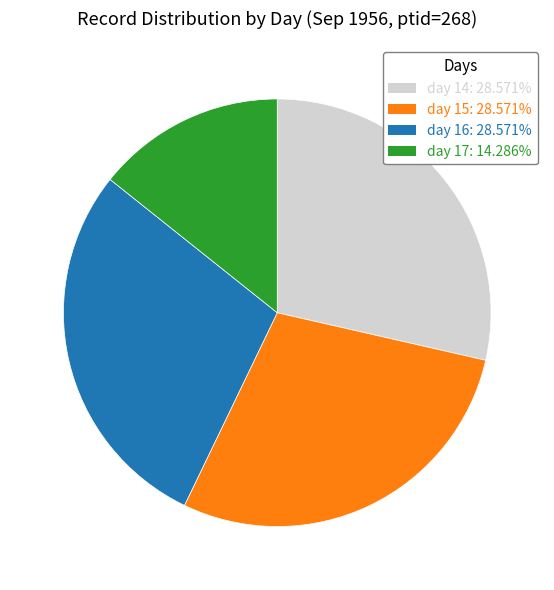

Does day 16 represent more than half of the total?

No